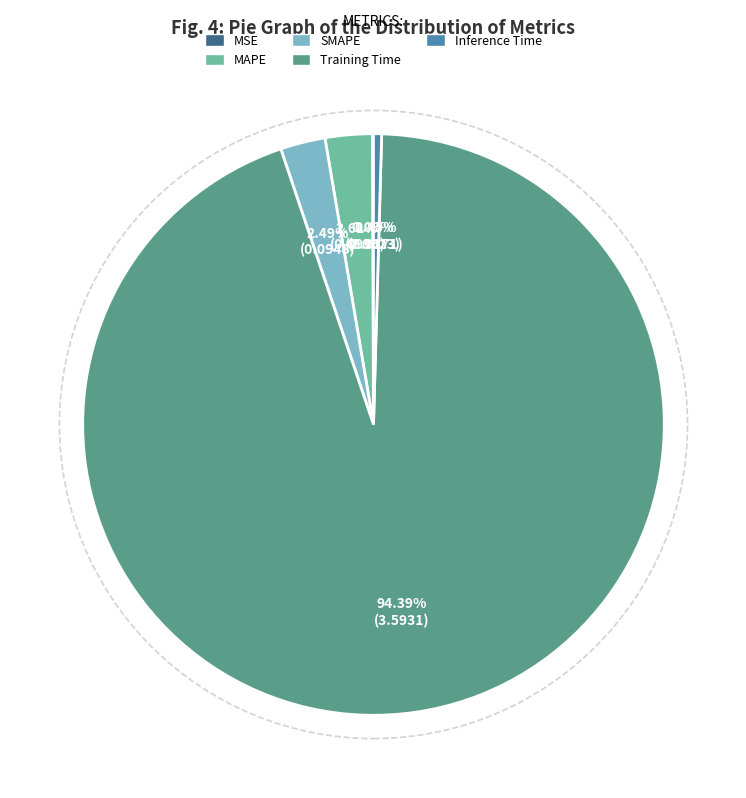

Combined, do MAPE and Training Time account for over 50%?

Yes